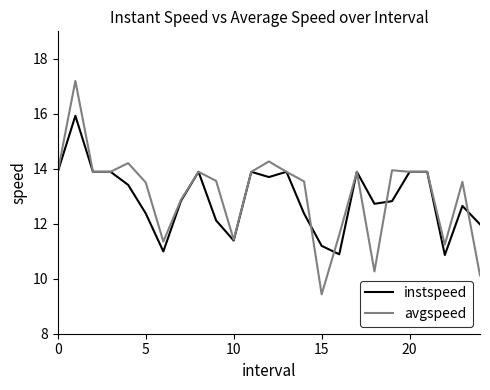

Which series has the widest spread of values?

avgspeed